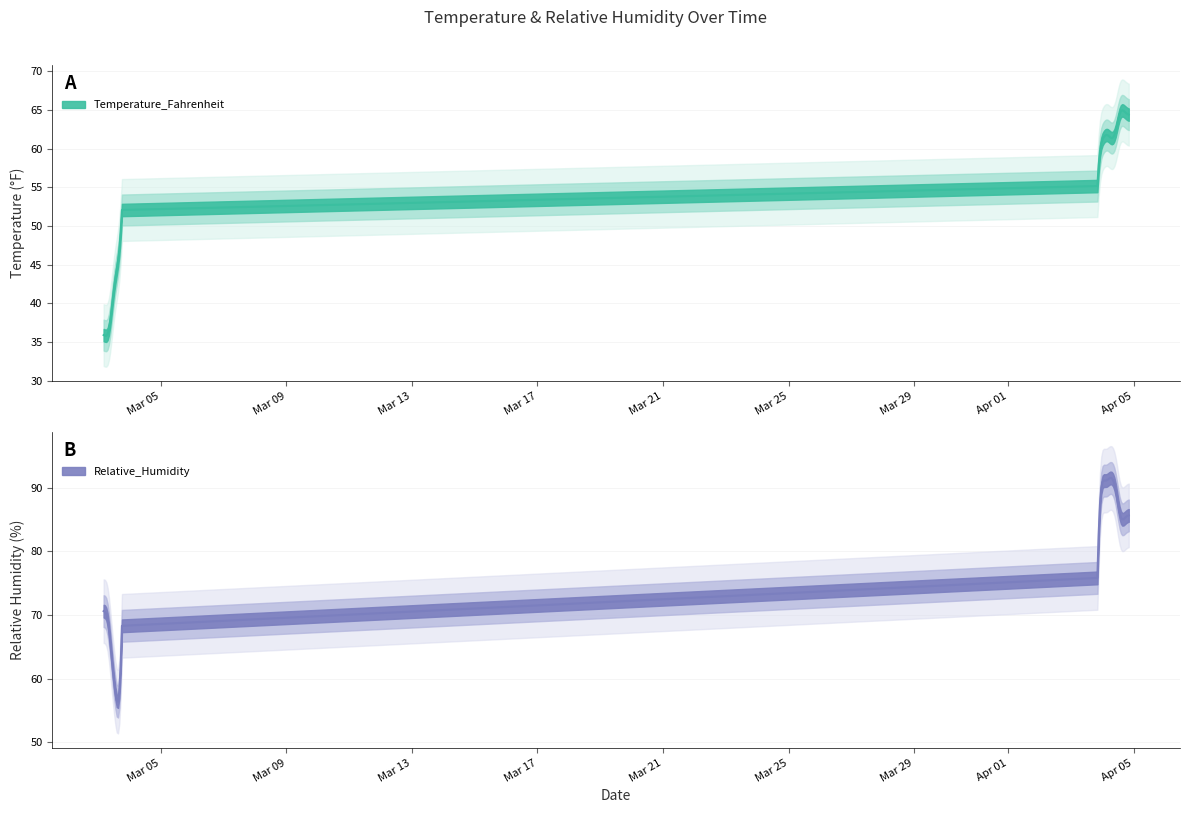

What is the minimum value shown in the chart?

35.8